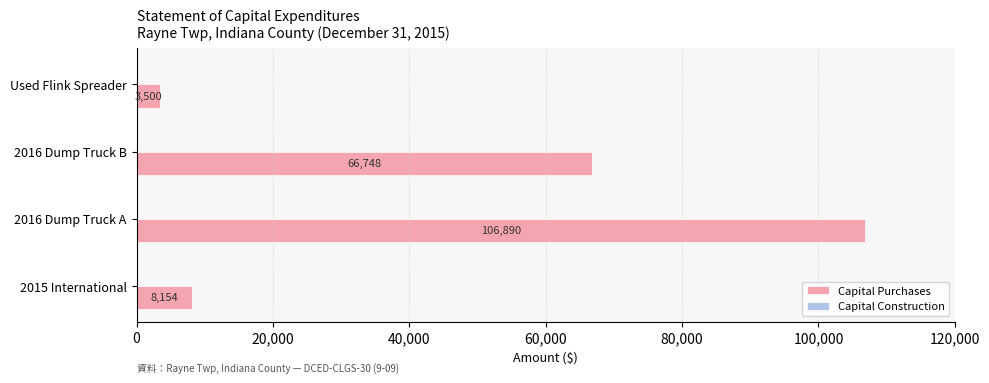

The value at 2016 Dump Truck A is 143226. True or false?

False